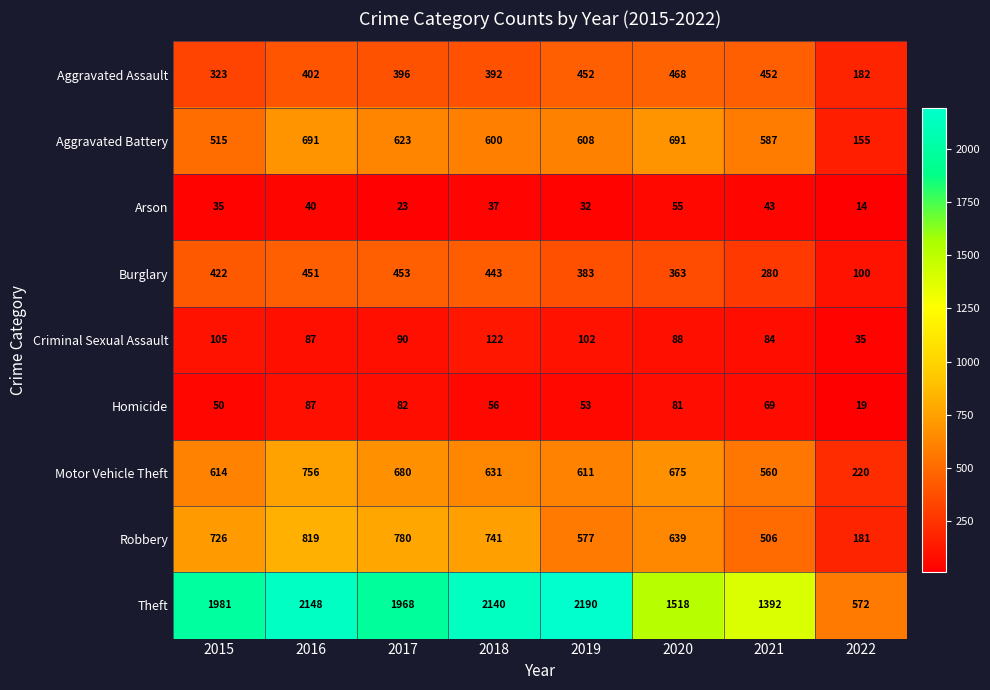

What is the sum of the Robbery values at 2015 and 2016?

1545